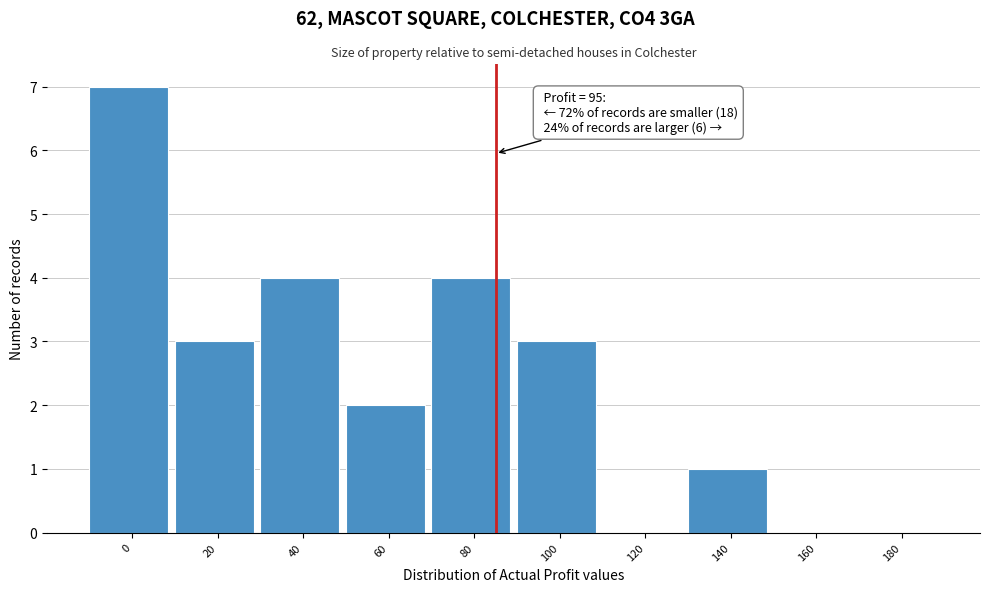

Reading right to left, what are all the values shown in this chart?

180=0	160=0	140=1	120=0	100=3	80=4	60=2	40=4	20=3	0=7